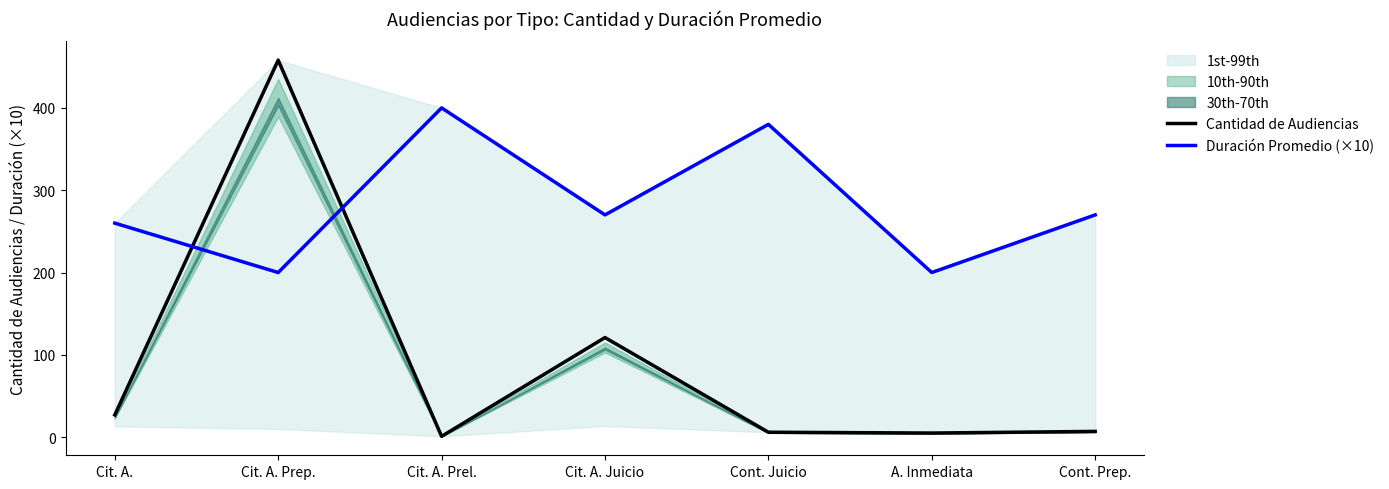

Between Cit. A. Prel. and A. Inmediata, which series saw the biggest shift?

Duración Promedio (×10)